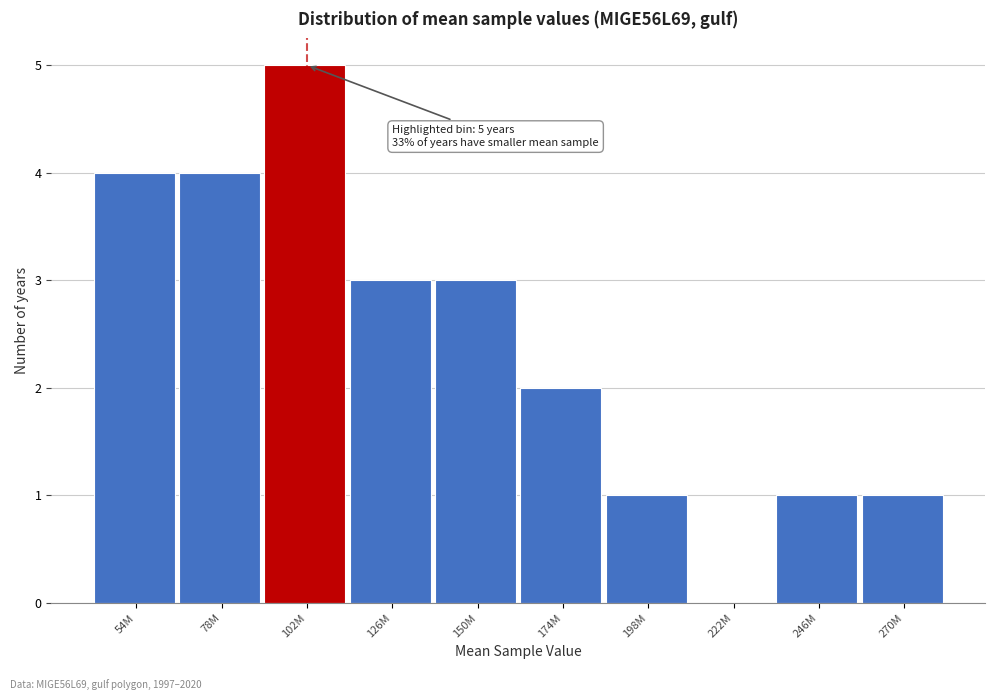

Reading right to left, list all the values displayed in this chart.

270M=1	246M=1	222M=0	198M=1	174M=2	150M=3	126M=3	102M=5	78M=4	54M=4